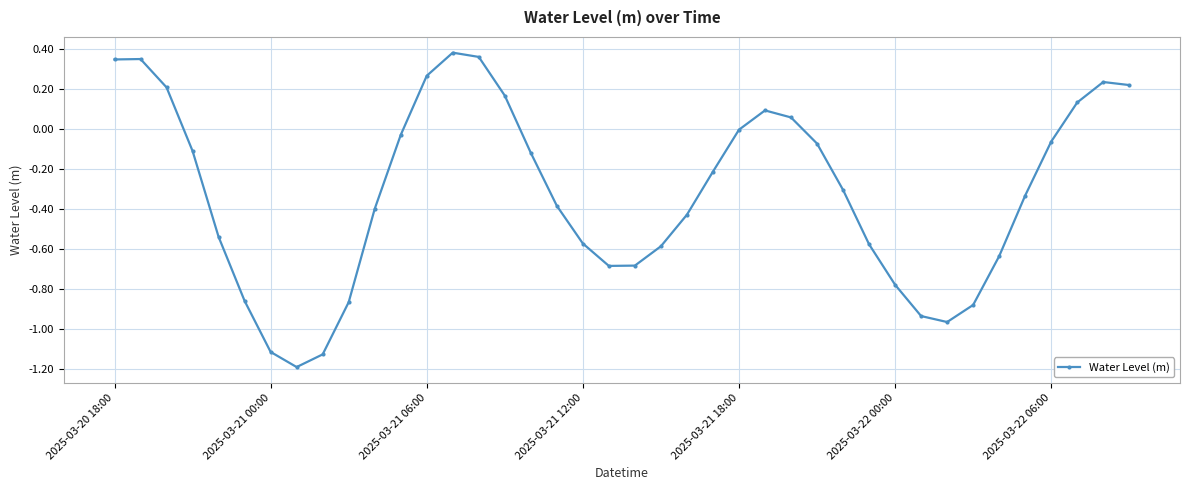

What is the difference between the maximum and minimum values?

1.6